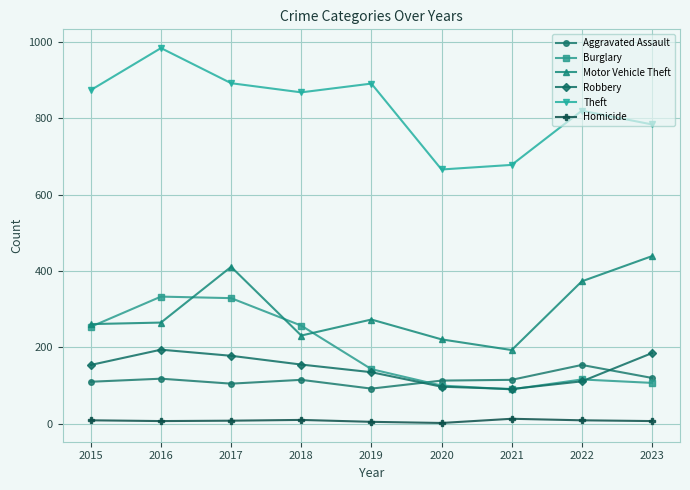

At which label does Theft reach its peak?

2016